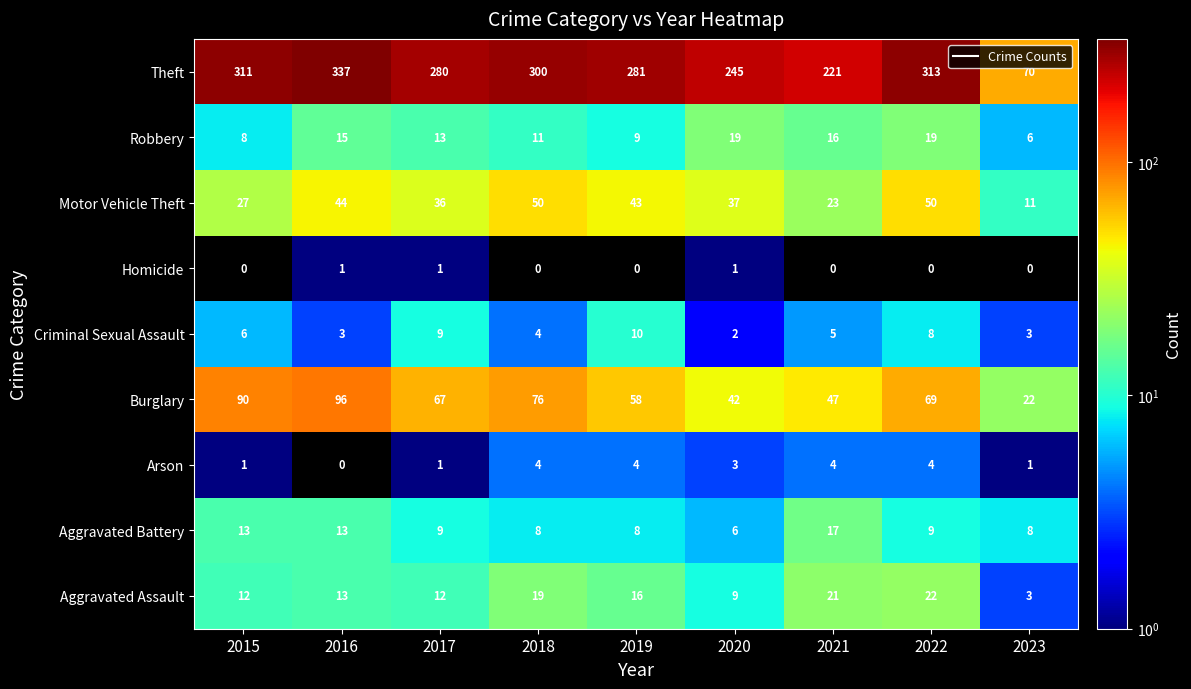

True or false: Criminal Sexual Assault has a value of 16 at 2017.

False